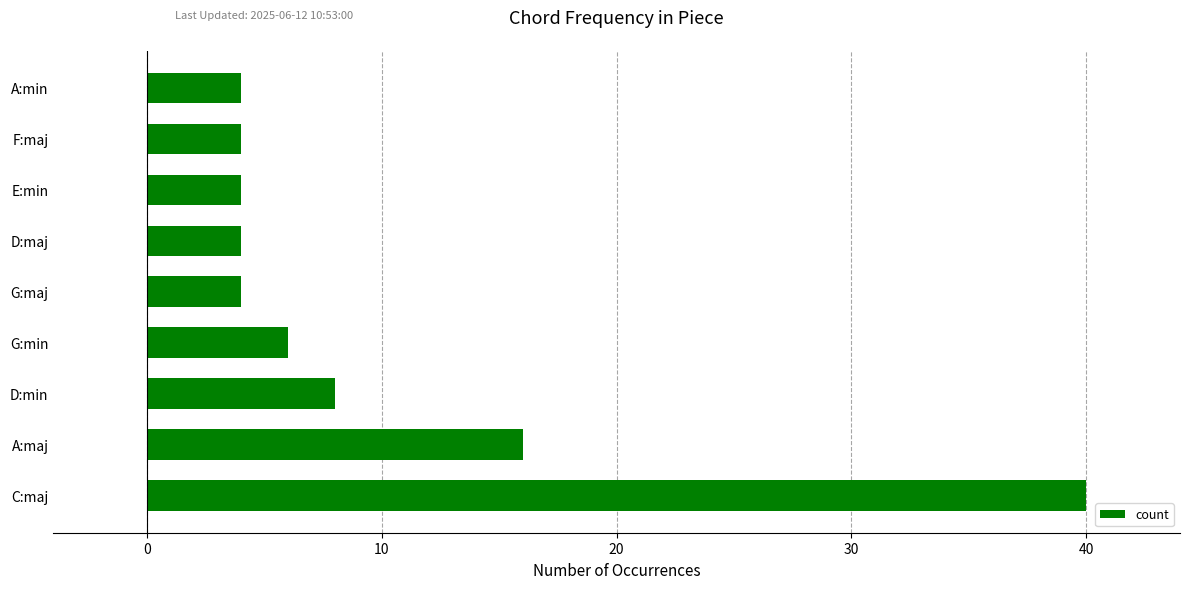

Approximately how many times larger is the value at F:maj compared to A:min?

1.0